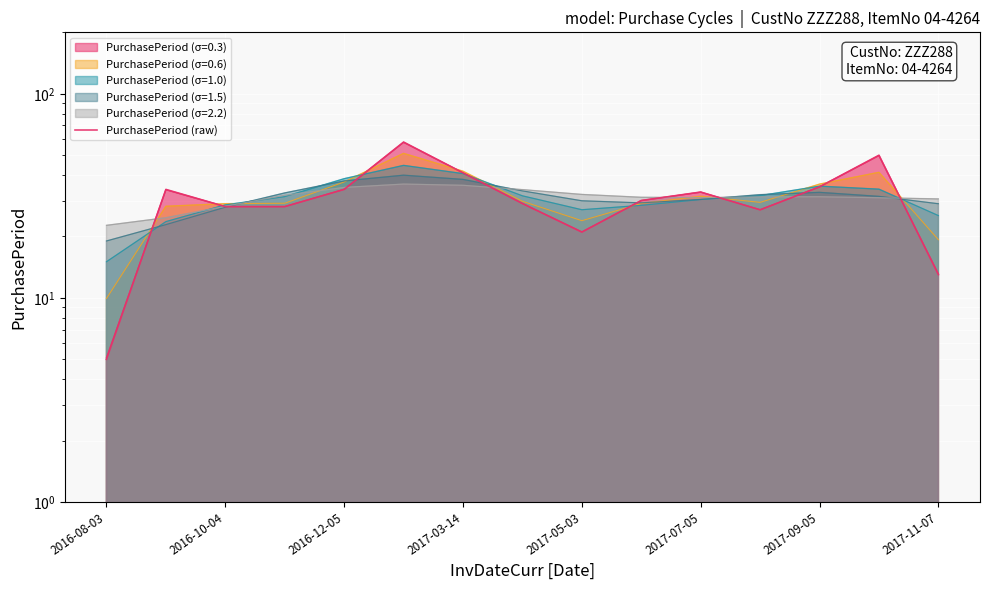

Where is the data nearest to the value 31?

9